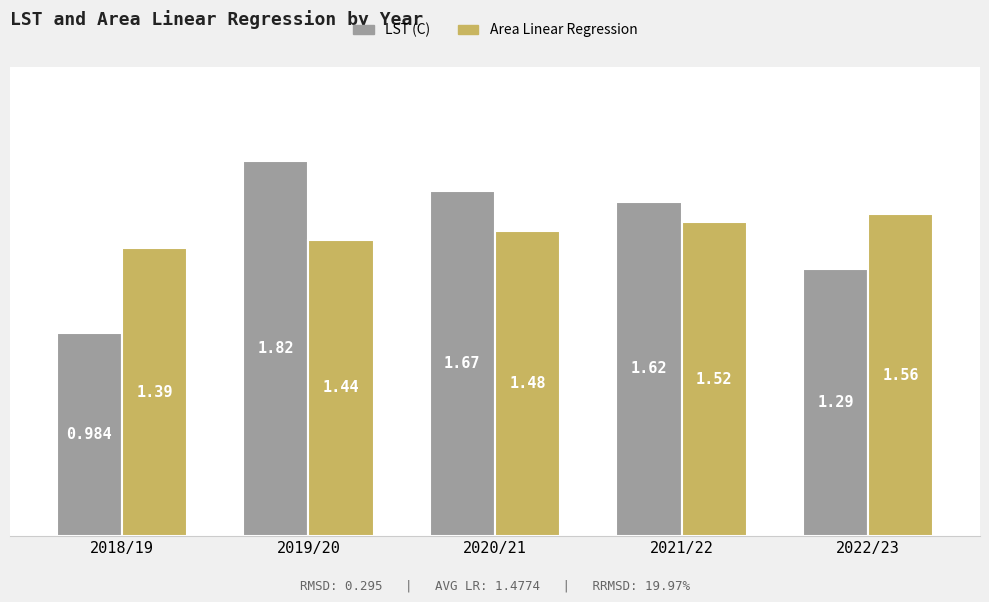

Which series has the largest range (max minus min)?

LST (C)